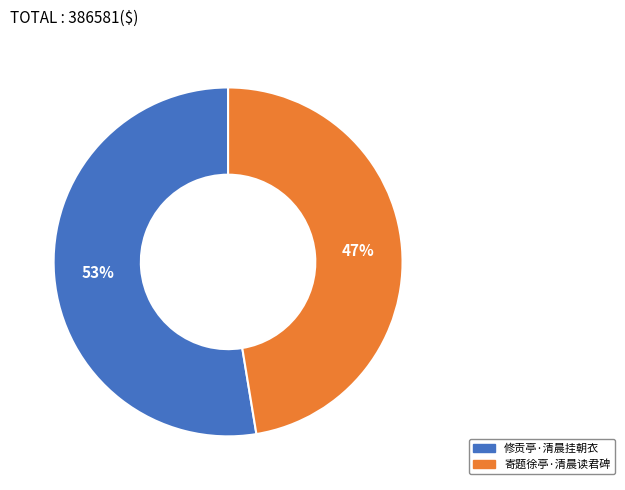

Which has a higher value, 寄题徐亭·清晨读君碑 or 修贡亭·清晨挂朝衣?

修贡亭·清晨挂朝衣